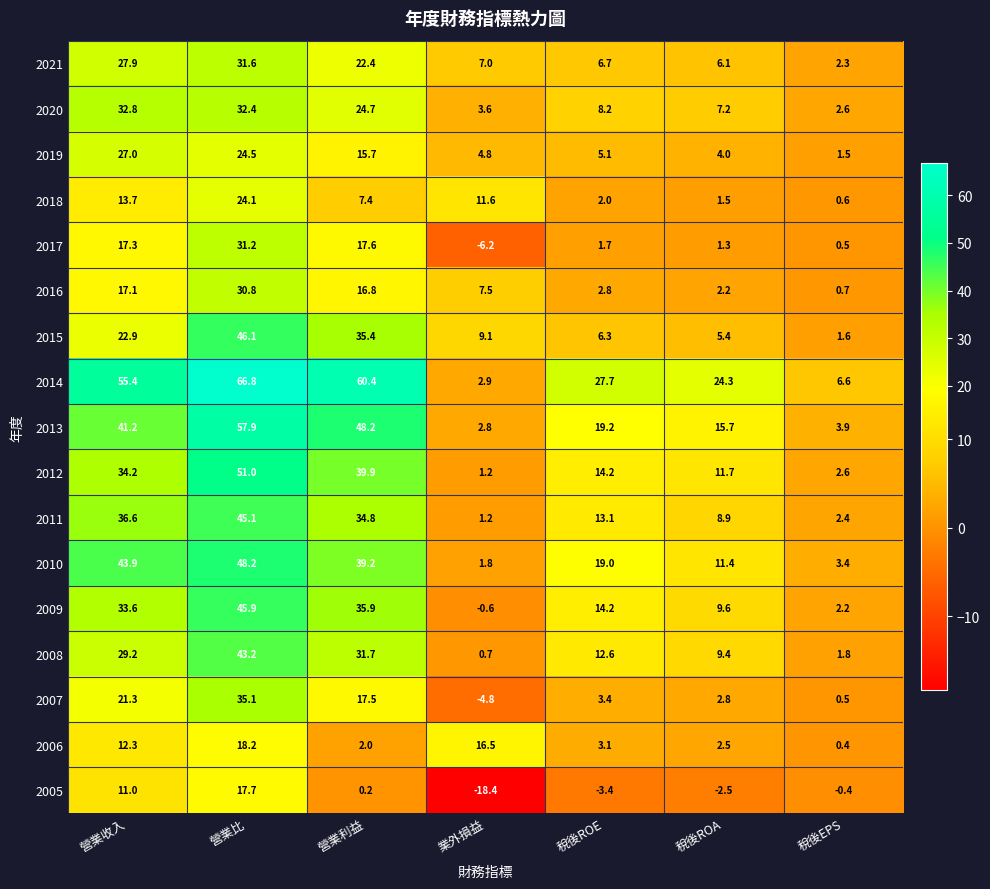

Which series has the largest total across all categories?

2014